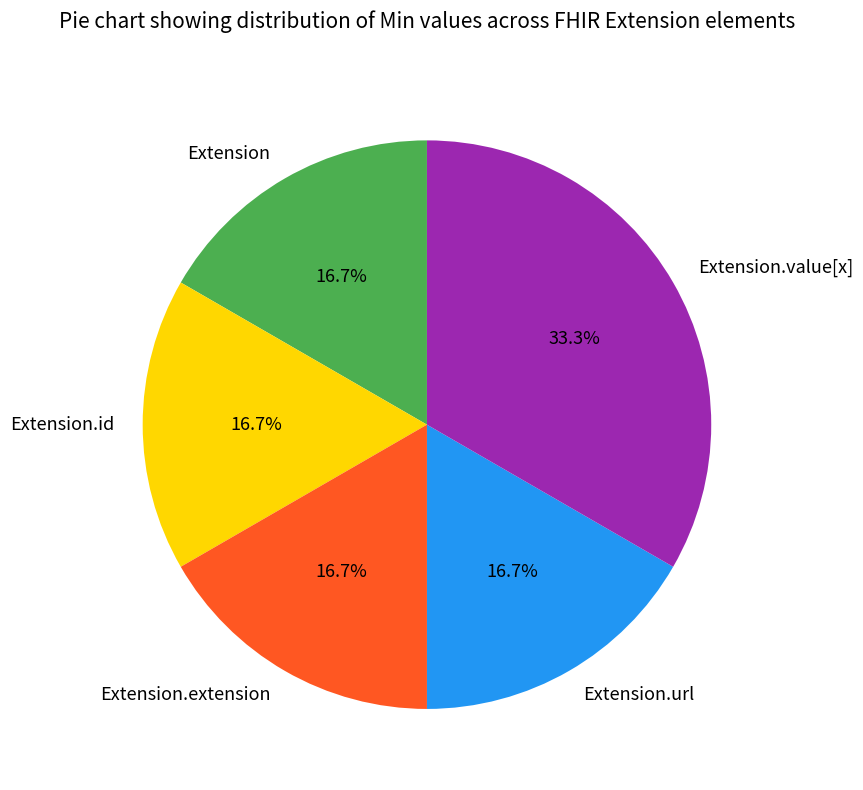

Is it true that Extension.value[x] is 24% of the pie?

False